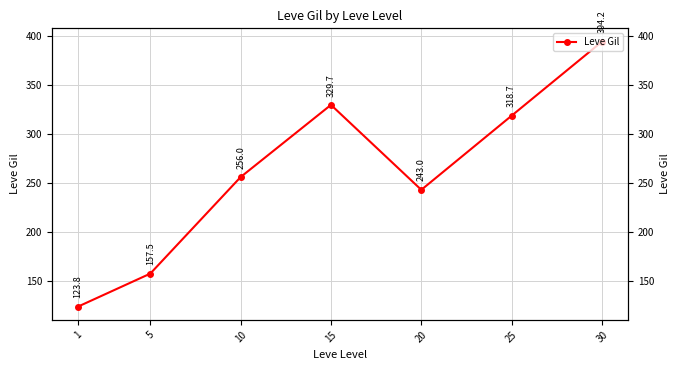

The chart shows a value of 70.5 at 10. True or false?

False